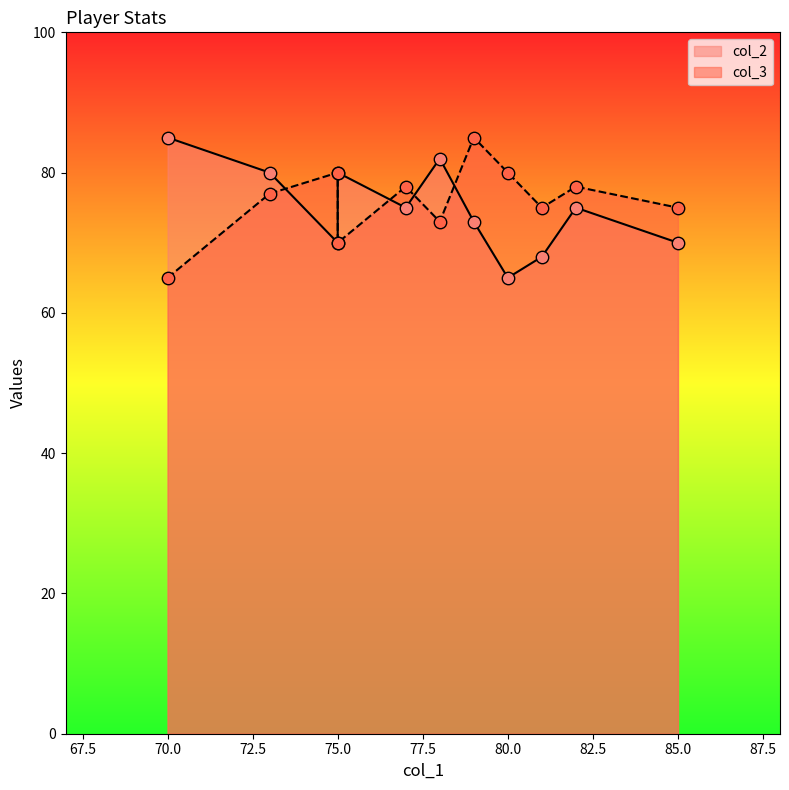

Which series contains the highest Y value?

col_2